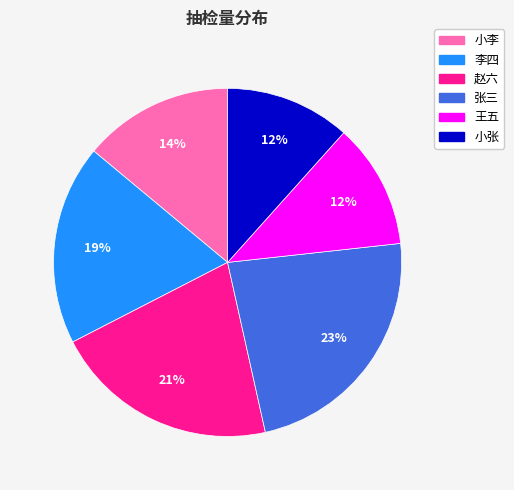

To the nearest percent, what is the difference between the 王五 and 赵六 slice percentages?

9%